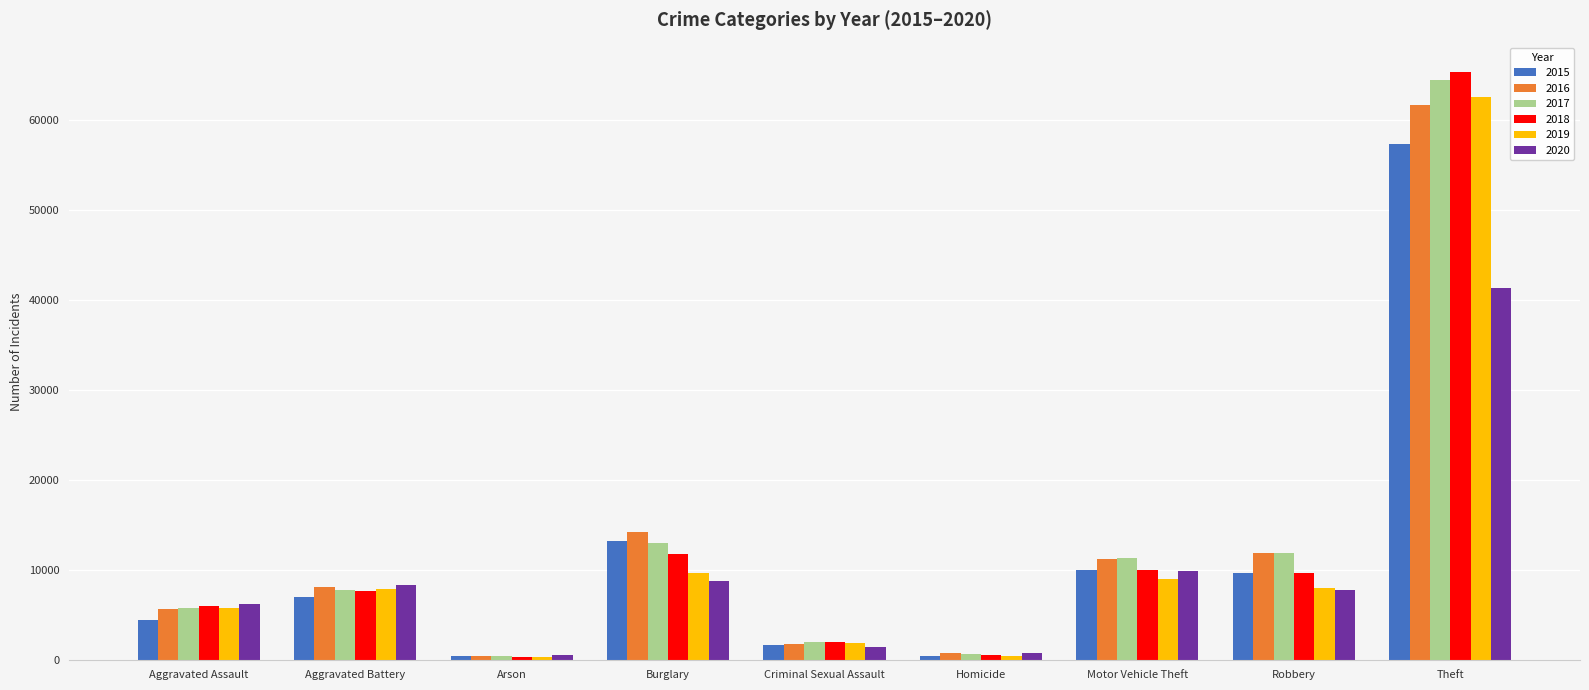

What position from the left is Arson?

3